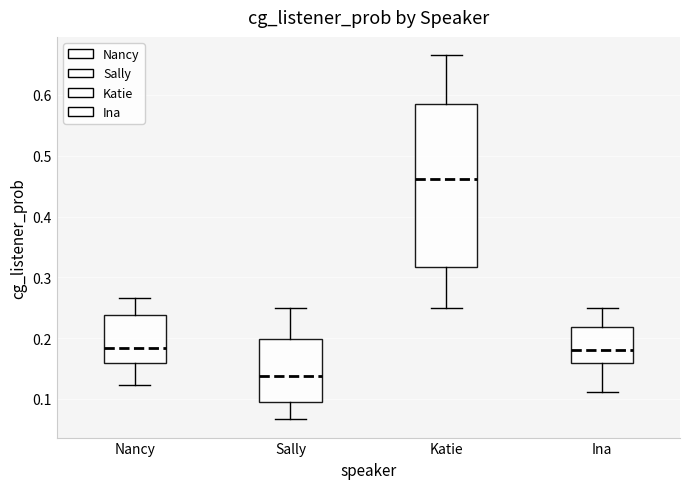

Which box's median line is the lowest?

Sally